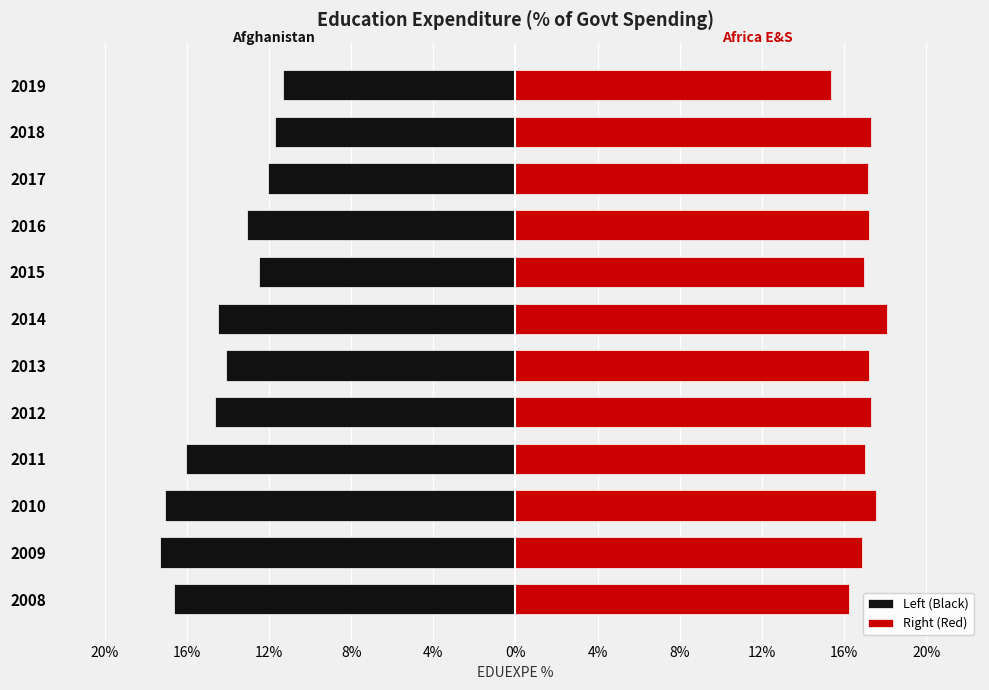

What is the difference between the maximum and minimum values in the Left (Black) series?

6.0